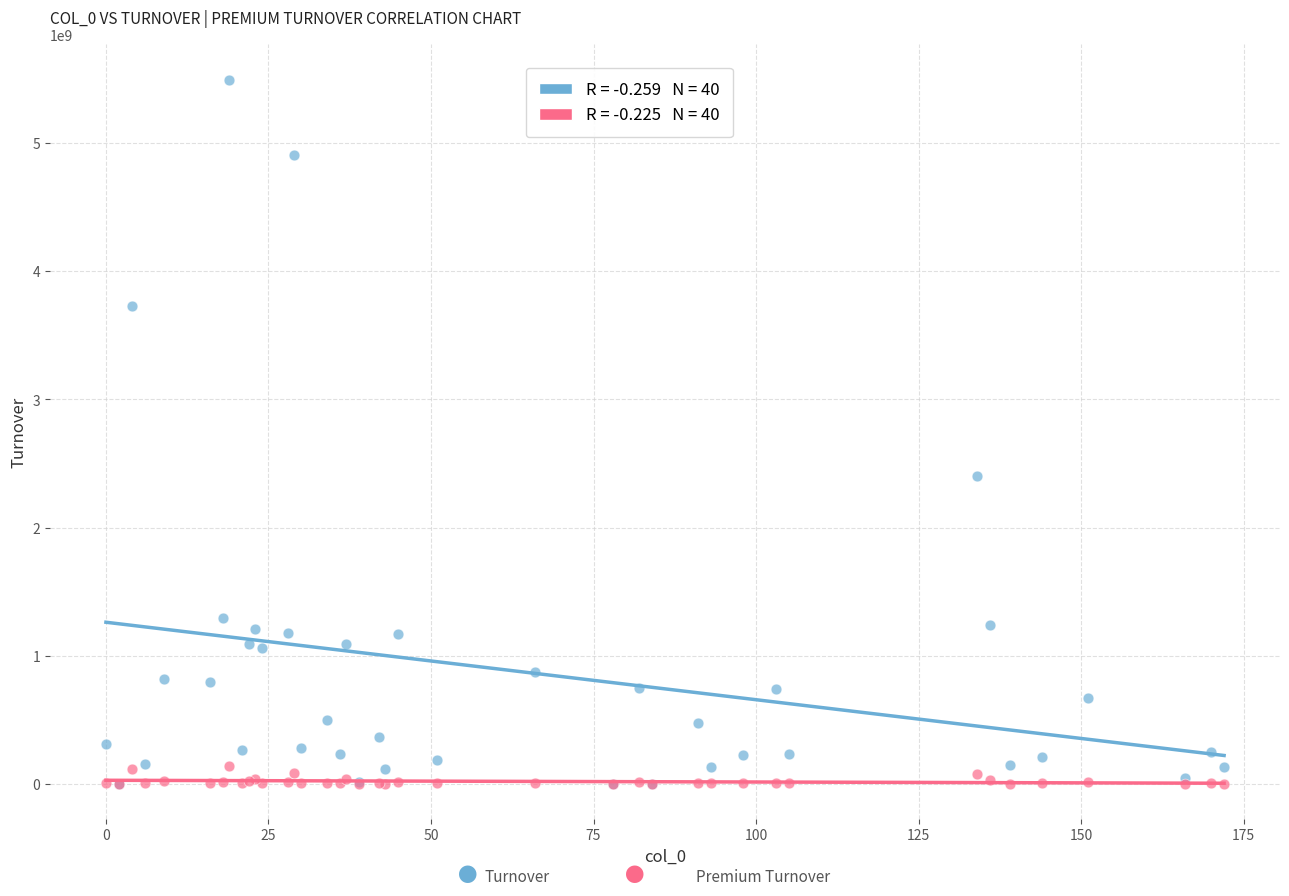

Across all series, what Y value is closest to 2748725500?

2405790000